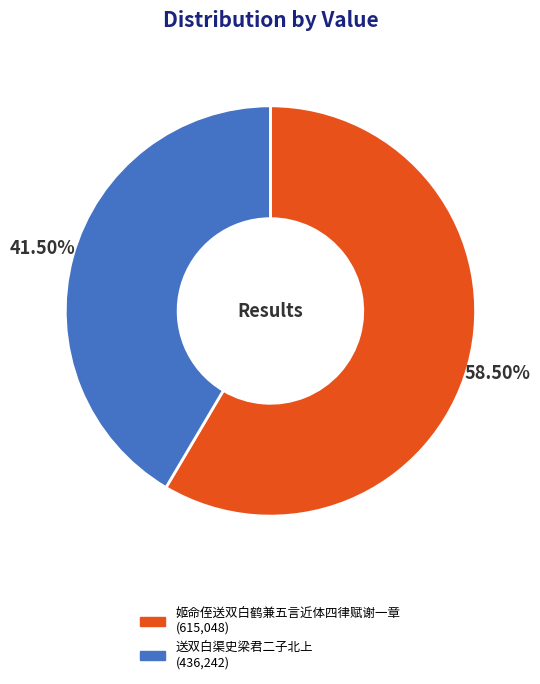

Rank the categories by value from highest to lowest.

姬命侄送双白鹤兼五言近体四律赋谢一章, 送双白渠史梁君二子北上